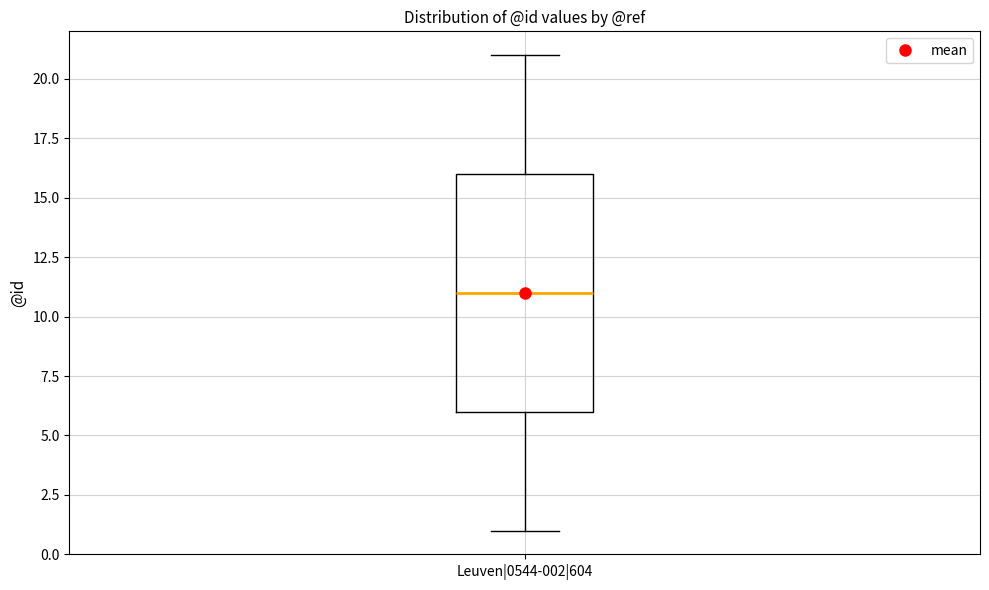

Transcribe this box plot: give where the median line is, the range the box spans, and where the two whiskers end, as read against the y-axis. The values are not printed on the chart, so give them approximately, as read against the axis.

median 11, box 6 to 16, whiskers 1 to 21